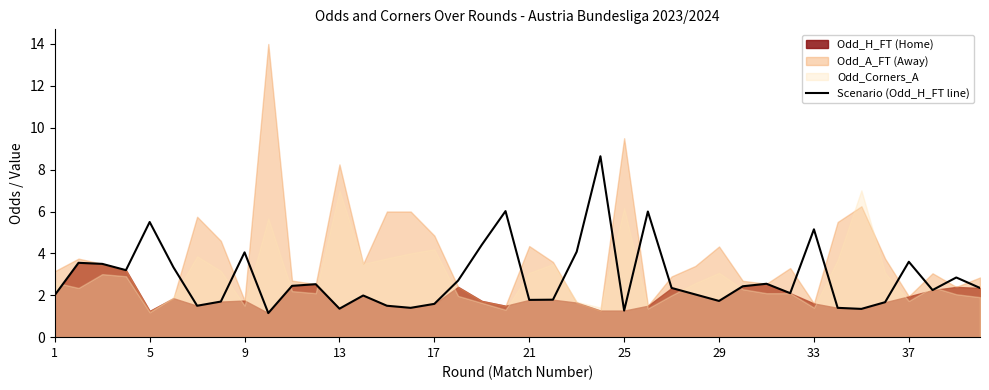

True or false: there are more than 2 points higher than both neighbors.

True